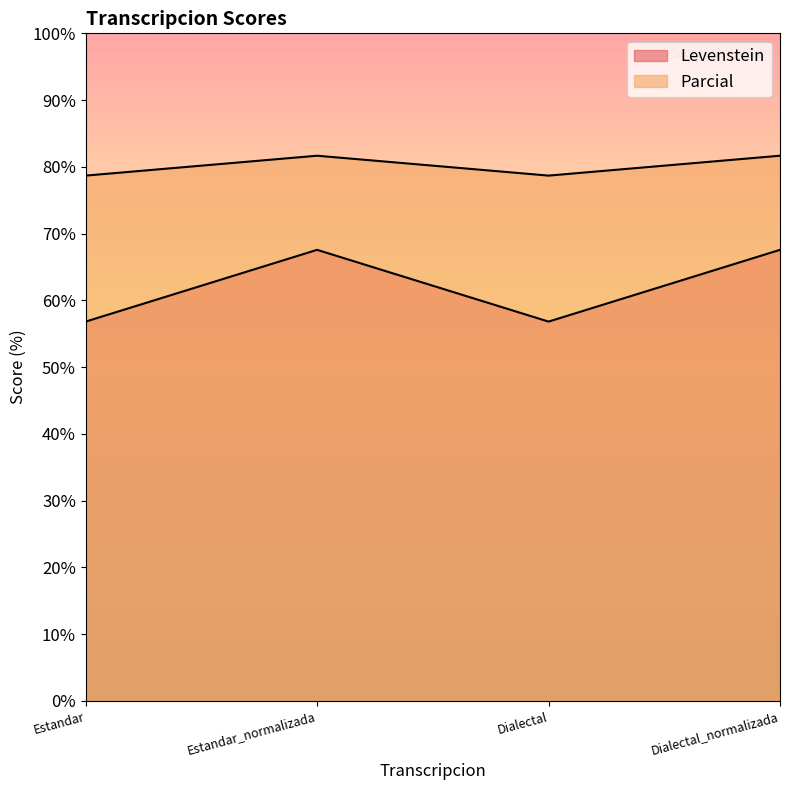

True or false: Parcial and Levenstein cross at least once.

False